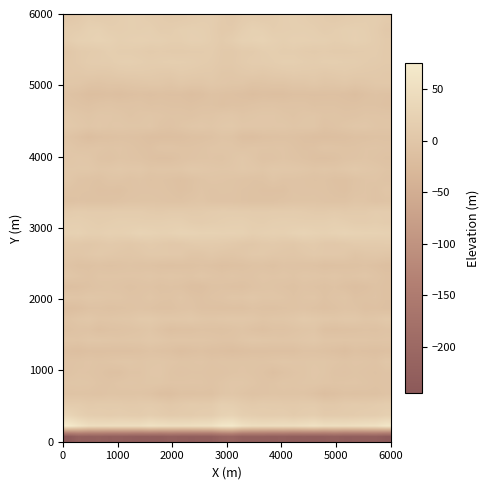

How many distinct data groups are displayed?

40